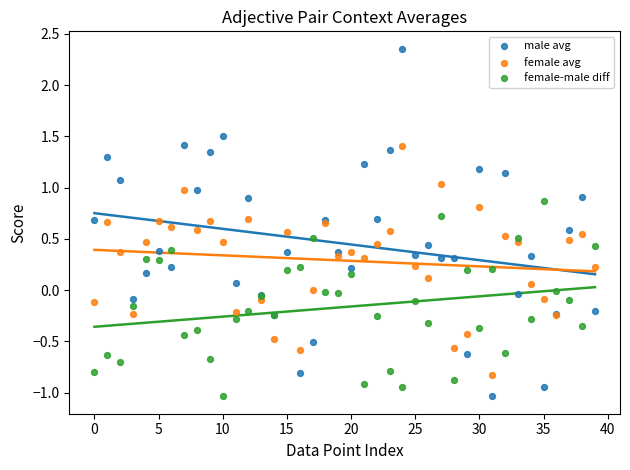

Which series has the widest spread of Y values?

male avg